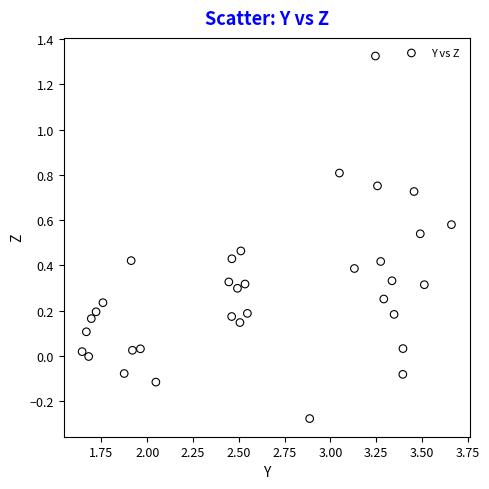

What is the range of X values (max minus min)?

2.0